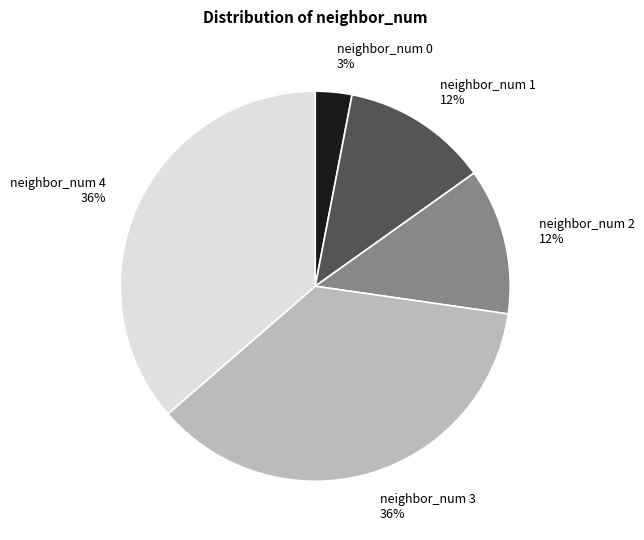

Is neighbor_num 0 the majority of the pie?

No